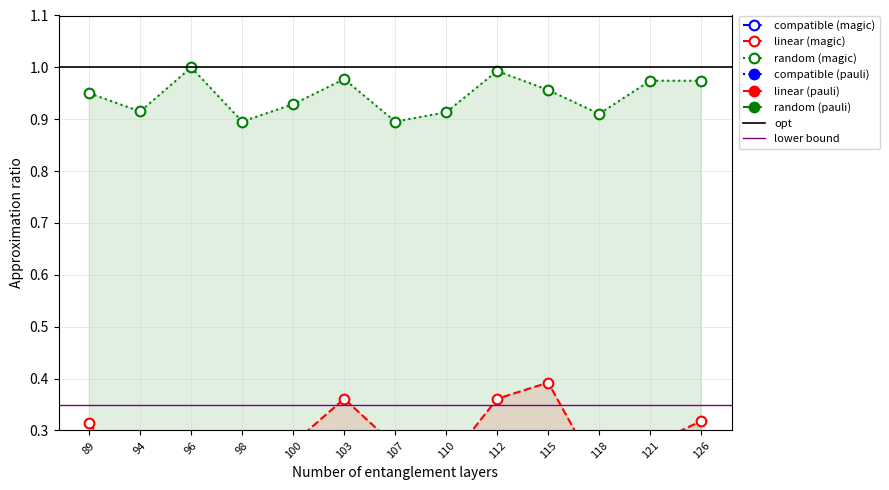

True or false: random (magic) has a value of 0.3 at 118.

False